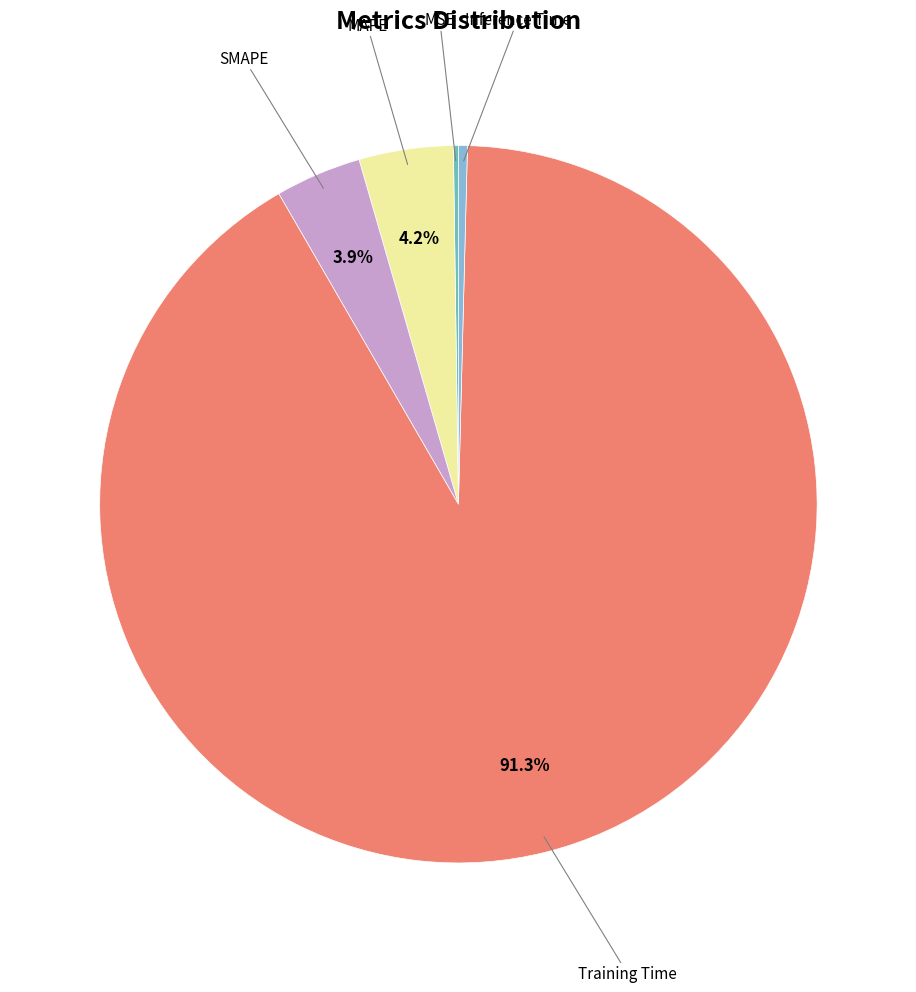

Is there any slice that represents more than half of the pie?

Yes